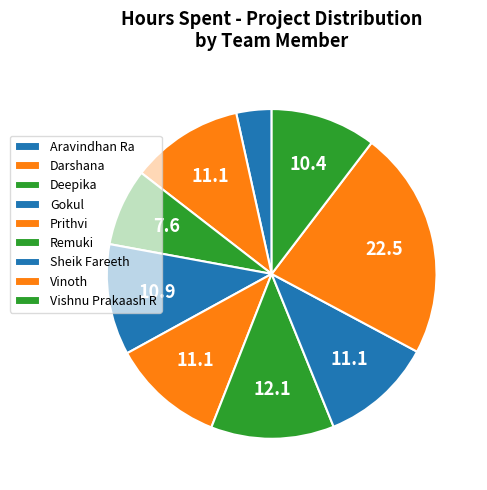

Is there any slice that represents more than half of the pie?

No